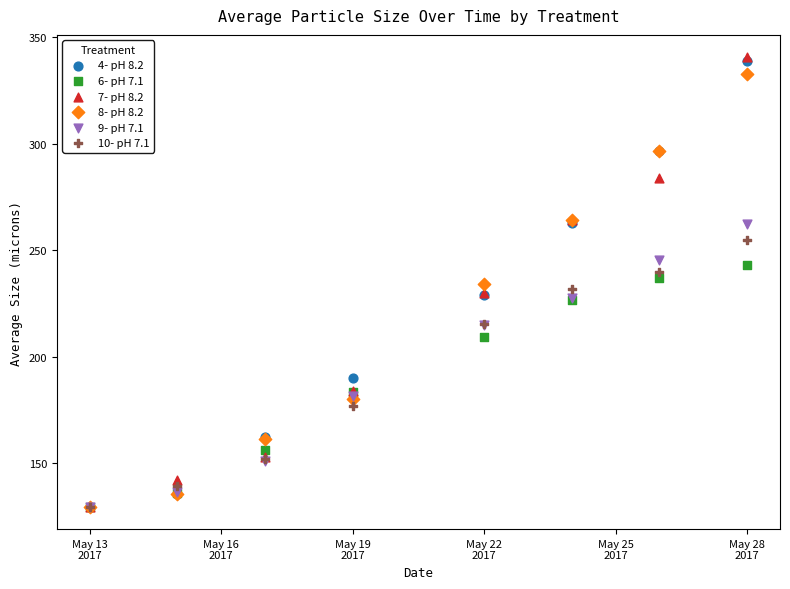

What are all the series names shown in the legend?

4- pH 8.2, 6- pH 7.1, 7- pH 8.2, 8- pH 8.2, 9- pH 7.1, 10- pH 7.1